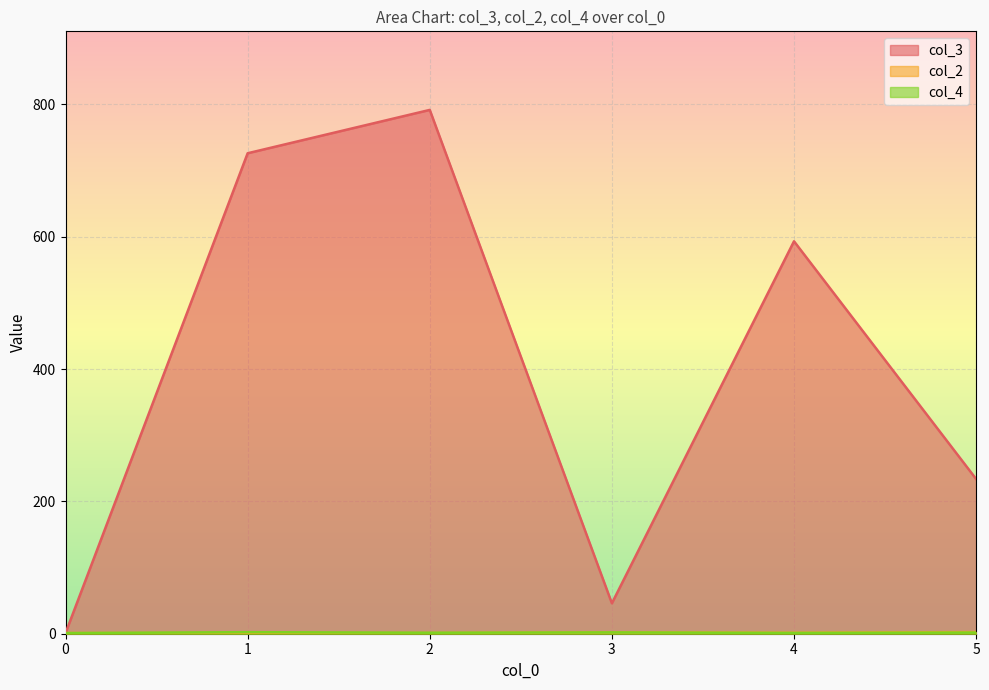

Where do col_2 and col_4 first cross each other?

2 and 2